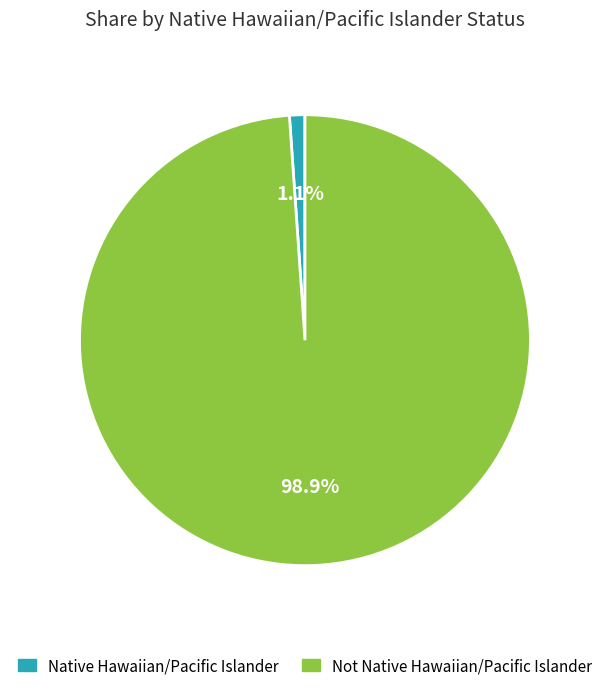

Which slice is the smallest?

Native Hawaiian/Pacific Islander